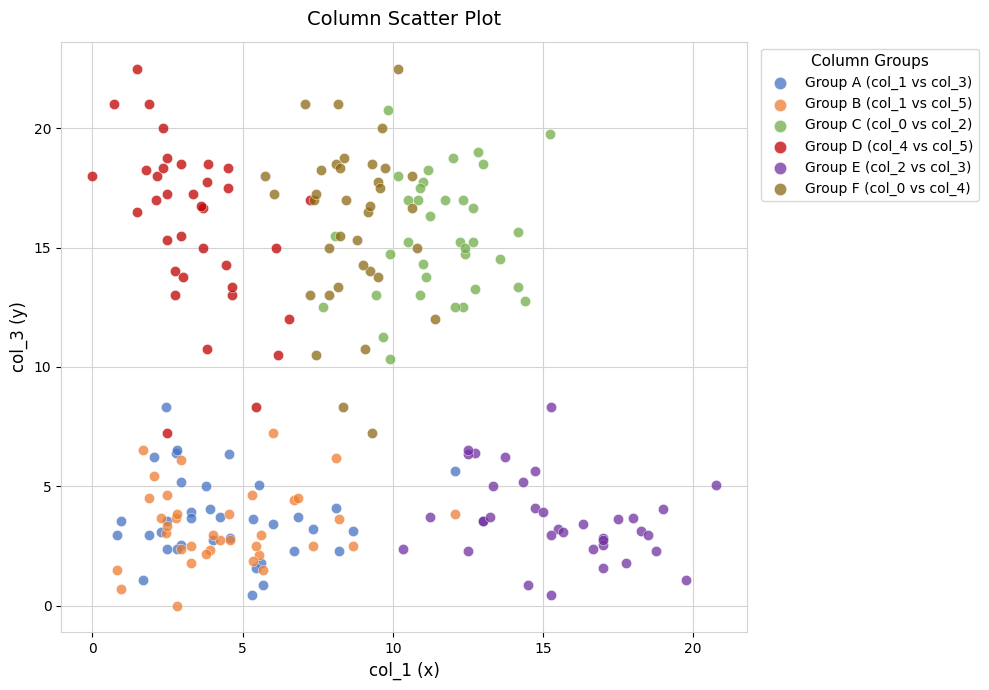

What are all the series names shown in the legend?

Group A (col_1 vs col_3), Group B (col_1 vs col_5), Group C (col_0 vs col_2), Group D (col_4 vs col_5), Group E (col_2 vs col_3), Group F (col_0 vs col_4)